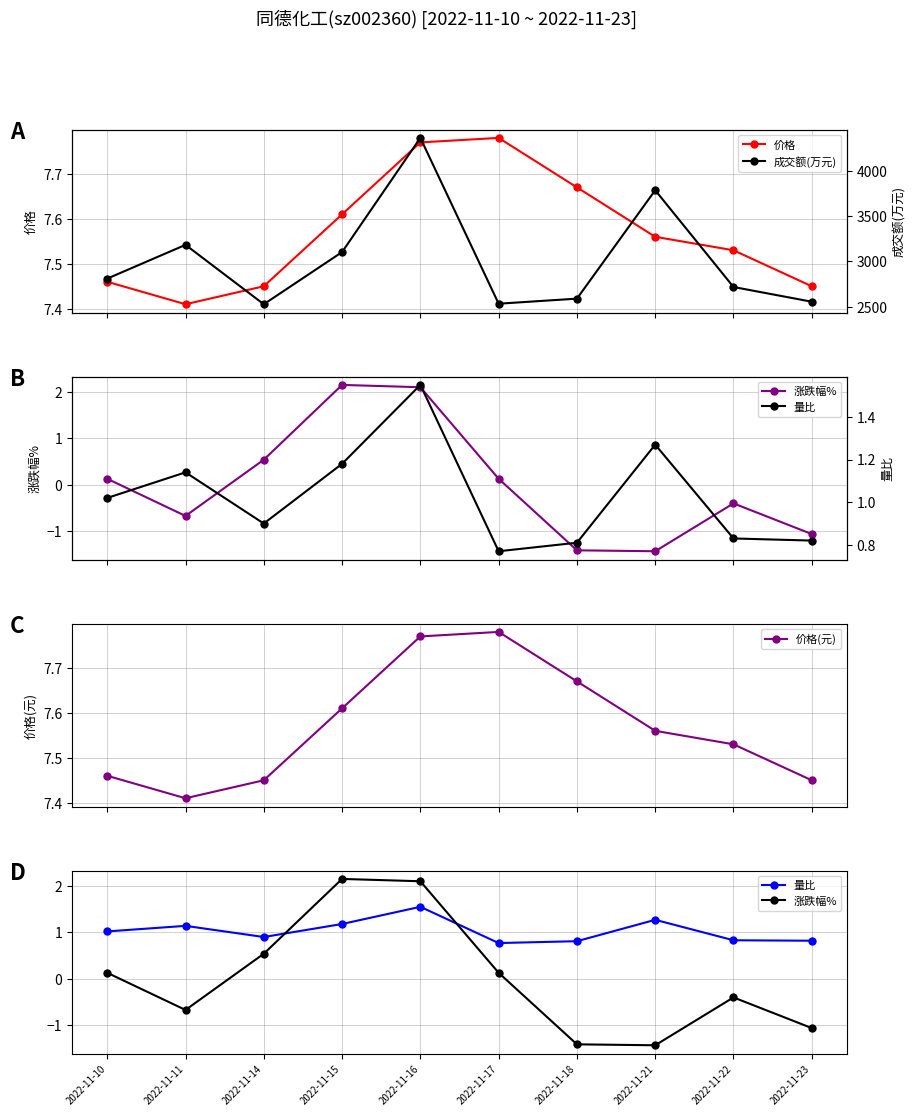

True or false: 涨跌幅% has a value of 0.7 at 2022-11-15.

False